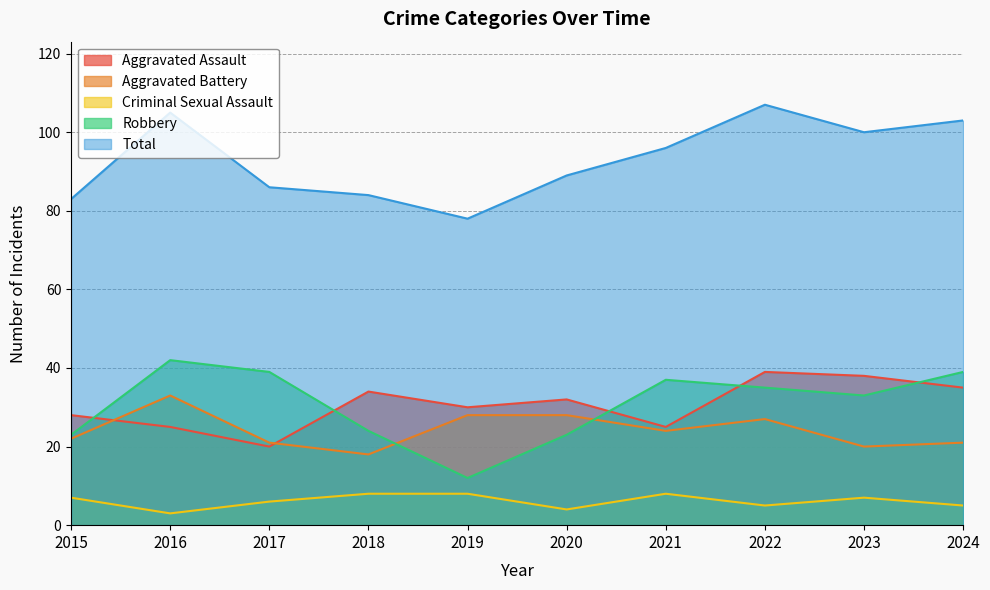

How many interior local valleys does the Total series have?

2